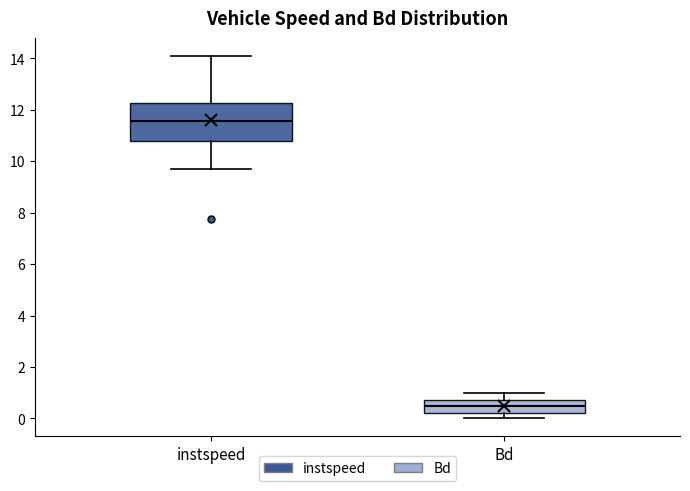

Where is the lower edge of the box for Bd on the y-axis? The values are not printed on the chart, so give them approximately, as read against the axis.

0.2